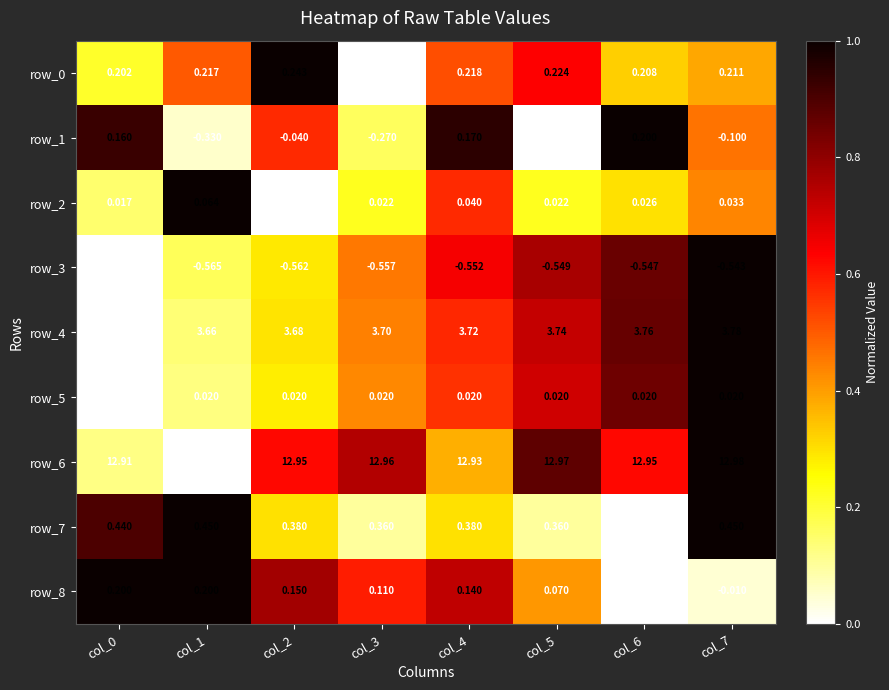

Is the value of row_4 at col_0 greater than the value of row_2 at col_1?

Yes